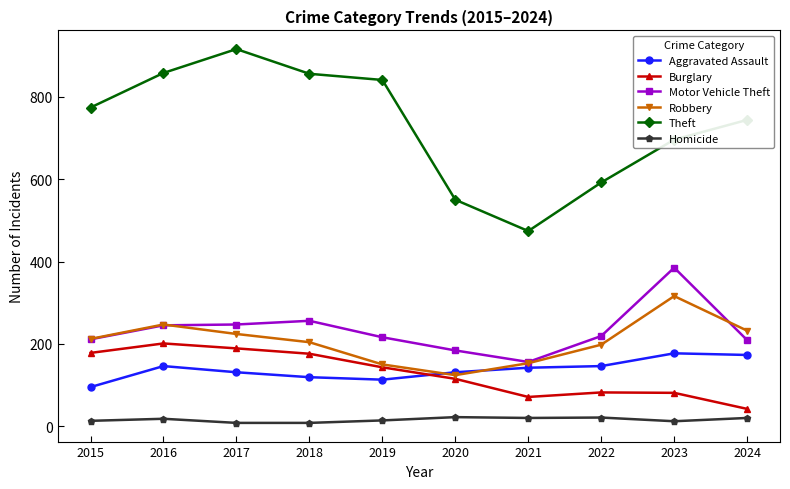

In Robbery, how many points are higher than both neighbors (excluding endpoints)?

2